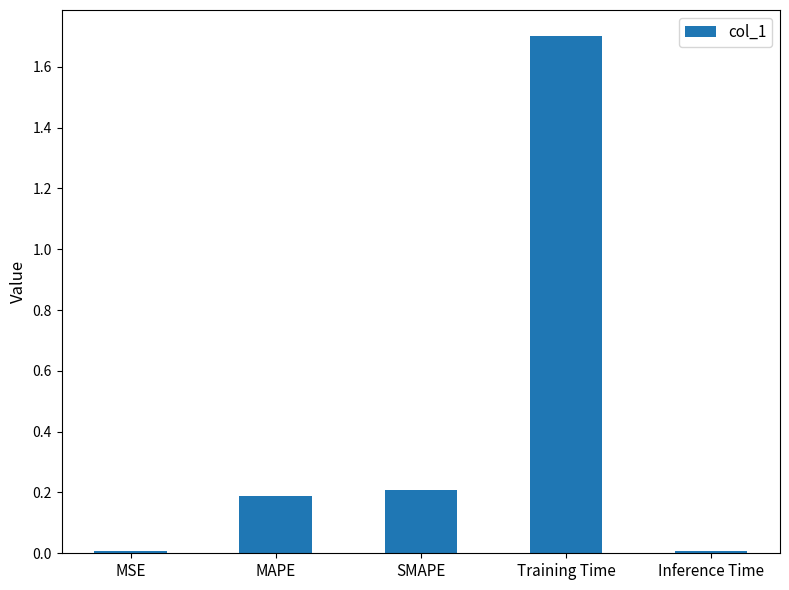

True or false: the data shows 0.2 at MAPE.

True